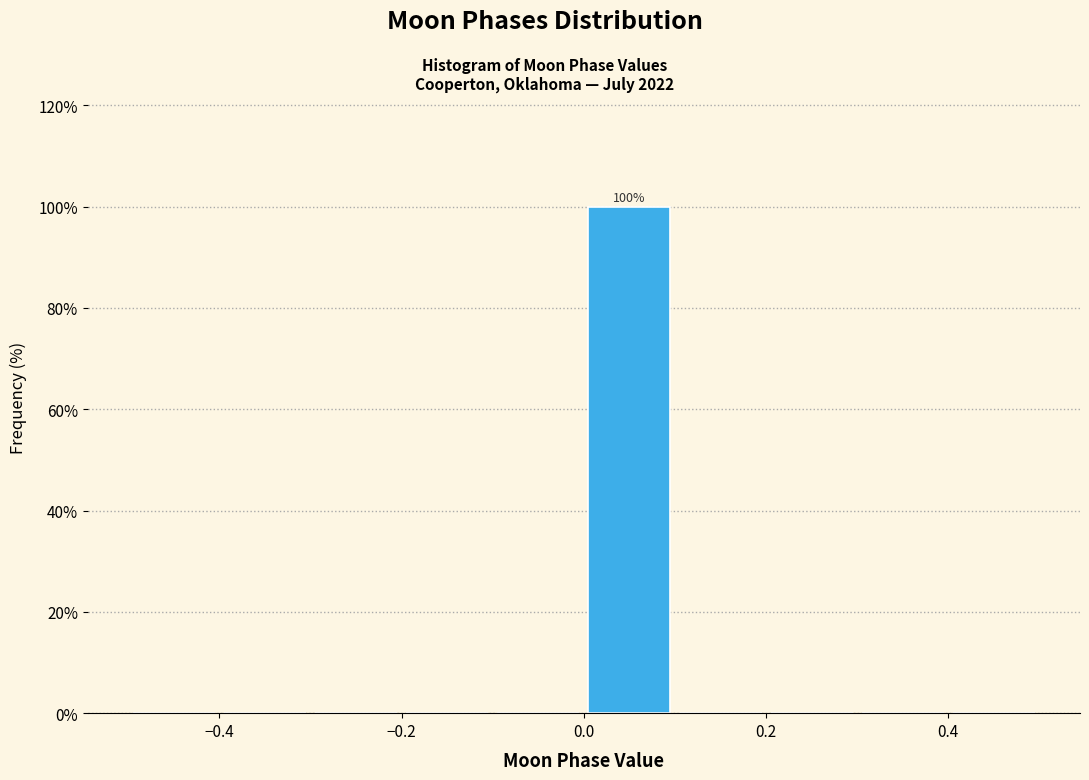

Over which range of the x-axis is the bar tallest?

0.0 to 0.1